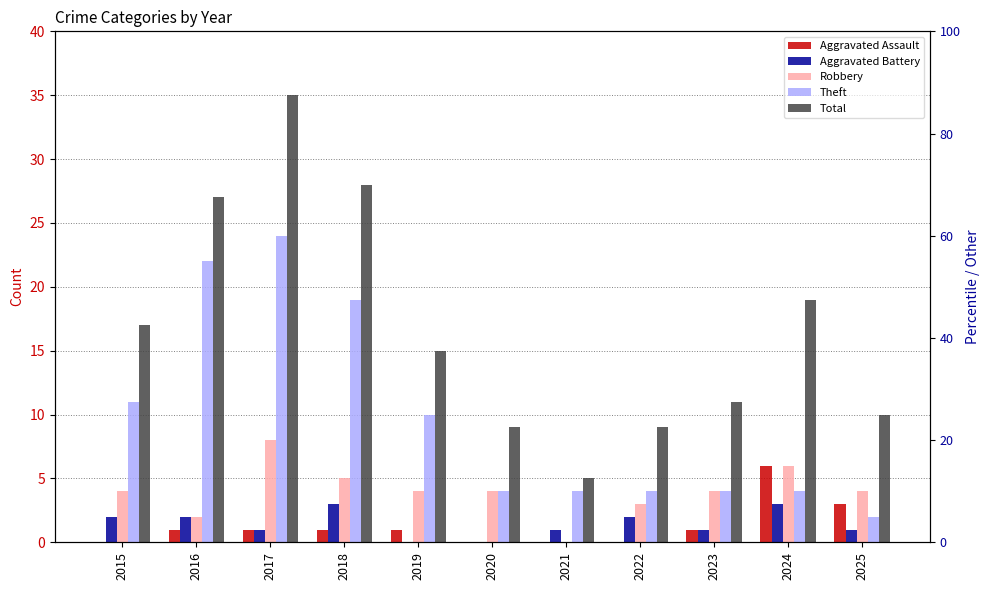

Reading left to right, what are all the values shown in this chart?

Aggravated Assault: 2015=0	2016=1	2017=1	2018=1	2019=1	2020=0	2021=0	2022=0	2023=1	2024=6	2025=3
Aggravated Battery: 2015=2	2016=2	2017=1	2018=3	2019=0	2020=0	2021=1	2022=2	2023=1	2024=3	2025=1
Robbery: 2015=4	2016=2	2017=8	2018=5	2019=4	2020=4	2021=0	2022=3	2023=4	2024=6	2025=4
Theft: 2015=11	2016=22	2017=24	2018=19	2019=10	2020=4	2021=4	2022=4	2023=4	2024=4	2025=2
Total: 2015=17	2016=27	2017=35	2018=28	2019=15	2020=9	2021=5	2022=9	2023=11	2024=19	2025=10